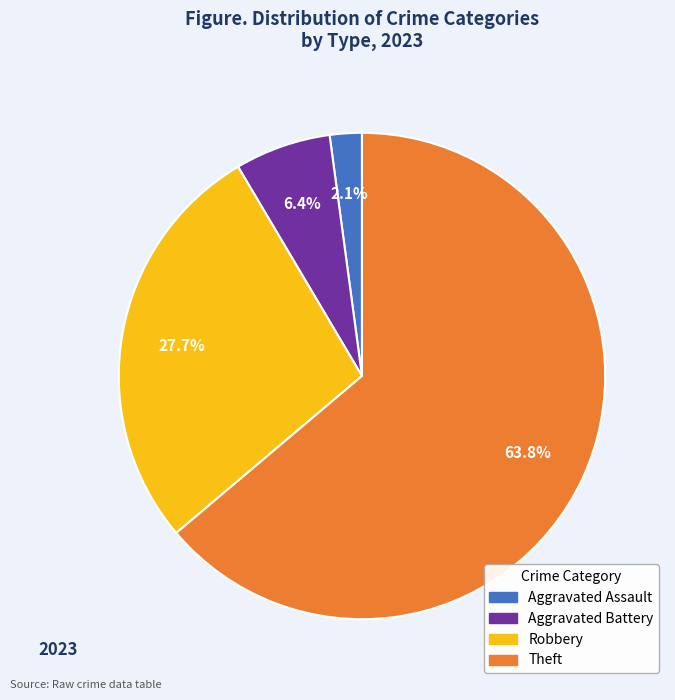

Does any single category account for the majority?

Yes